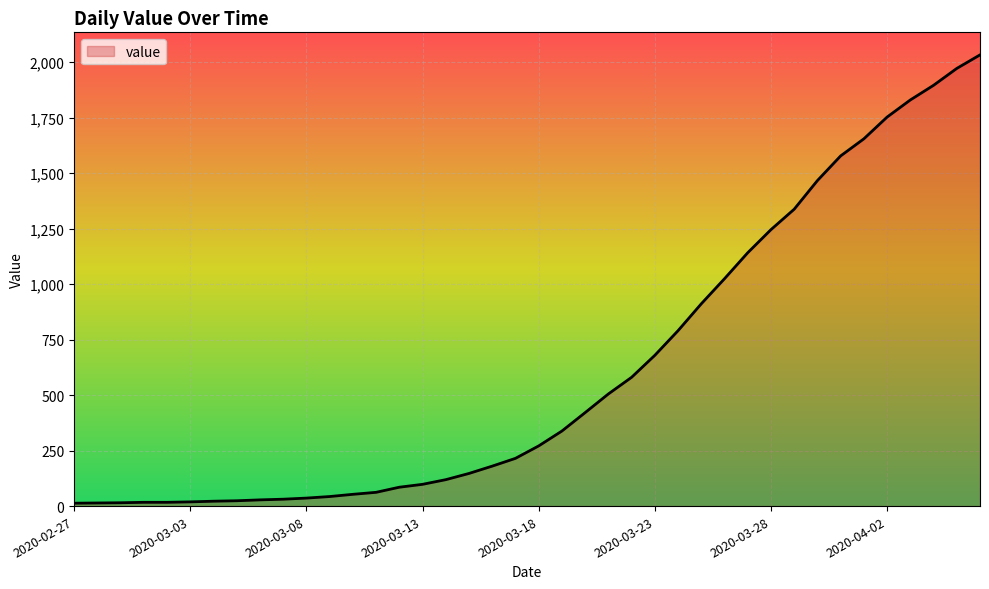

What is the difference between the maximum and minimum values?

2019